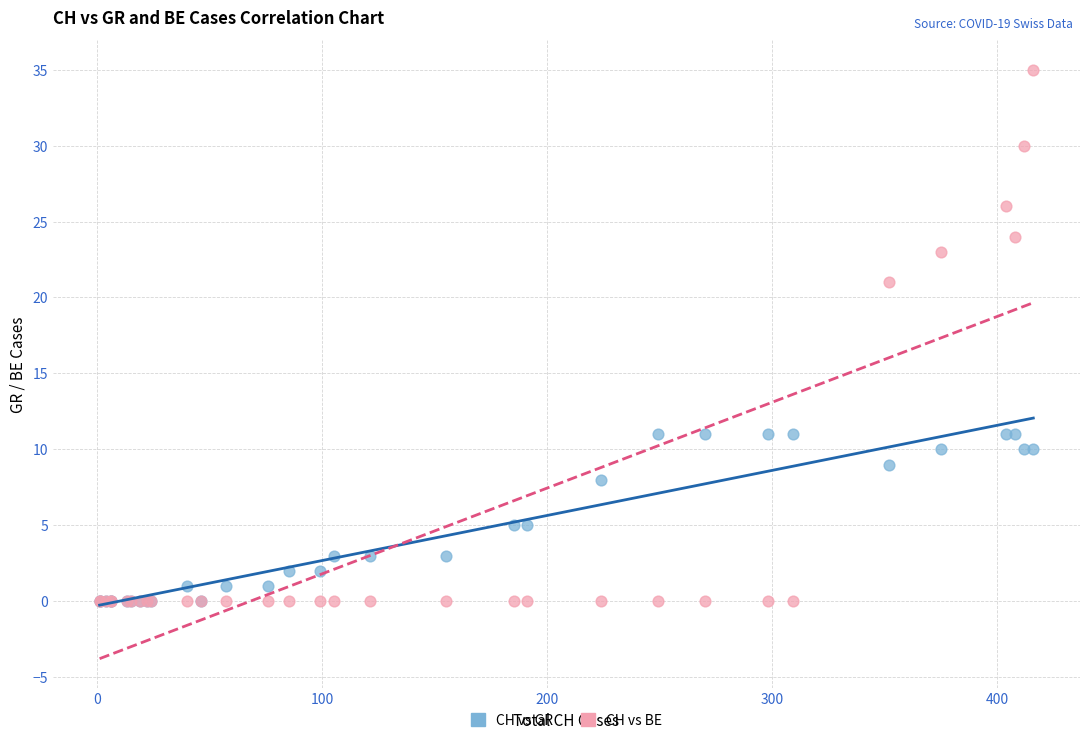

Across all series, what Y value is closest to 17?

21